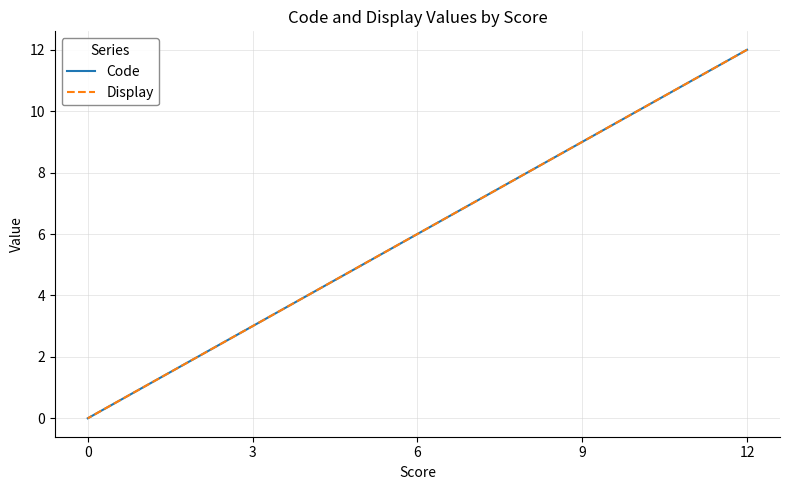

What value does the Code series have at 9?

9